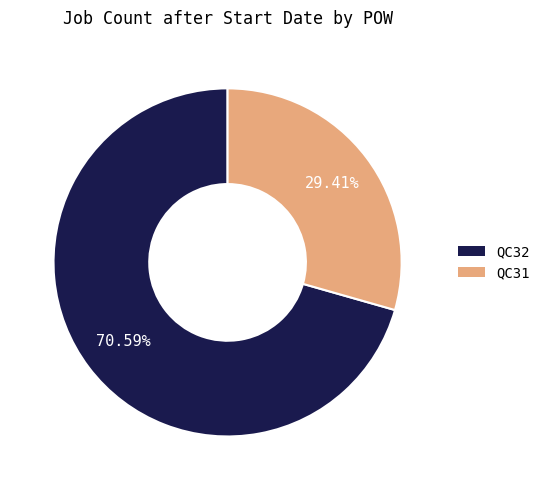

How many slices are in this pie chart?

2